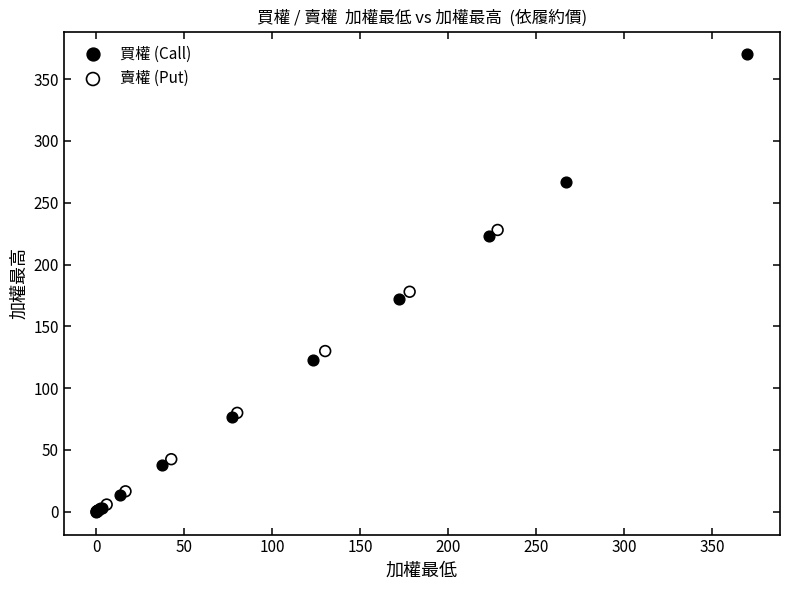

Which series has the widest spread of Y values?

買權 (Call)